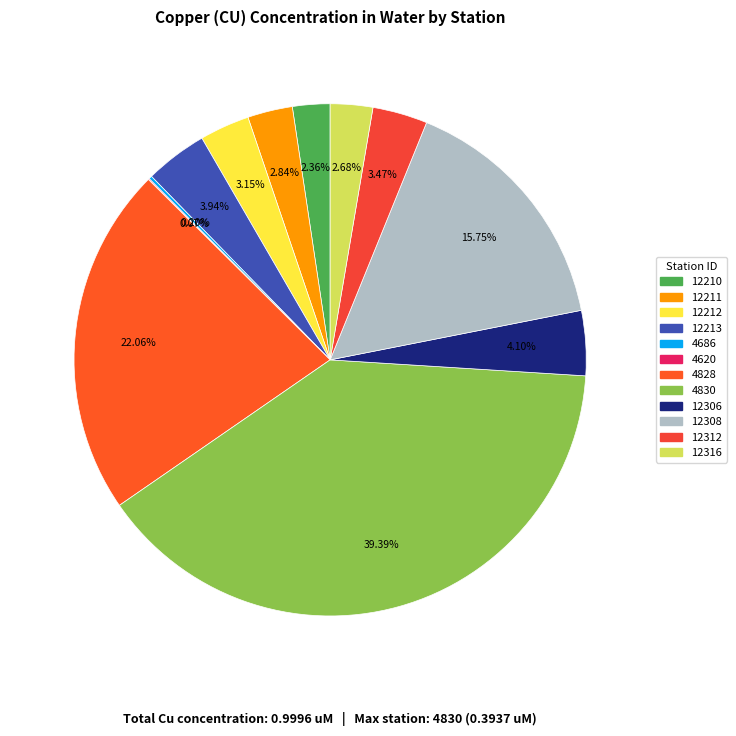

To the nearest percent, what portion does 12212 represent?

3%